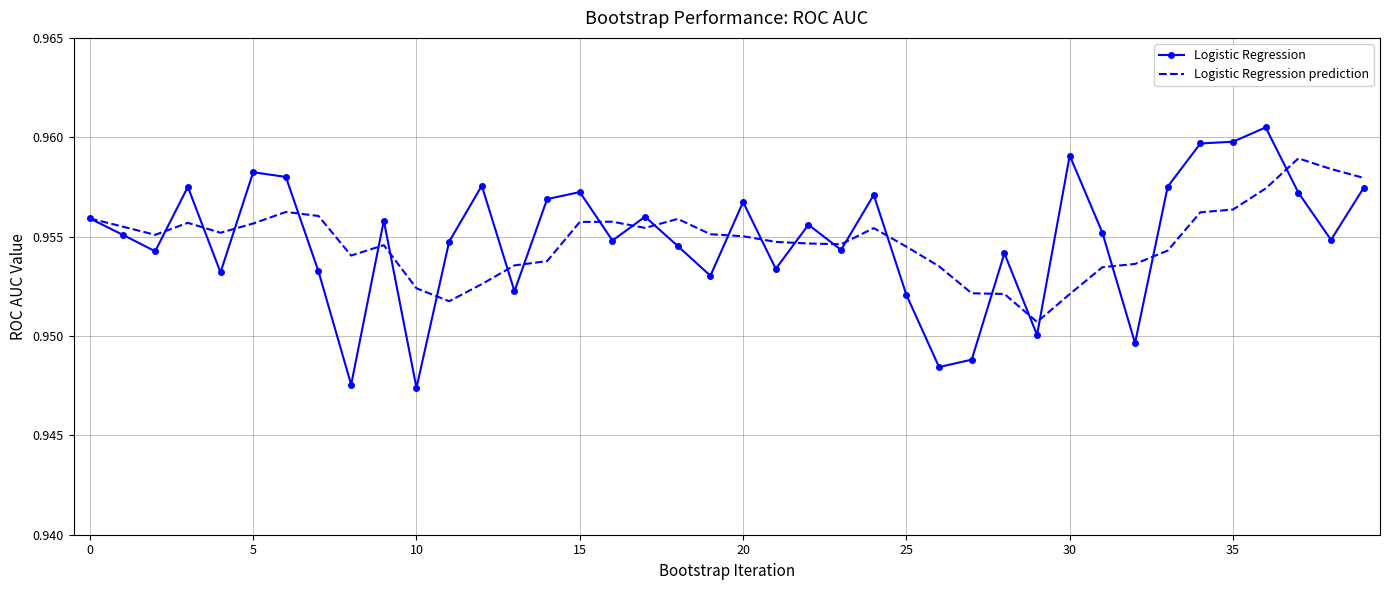

In Logistic Regression prediction, how many points are lower than both neighbors (excluding endpoints)?

7